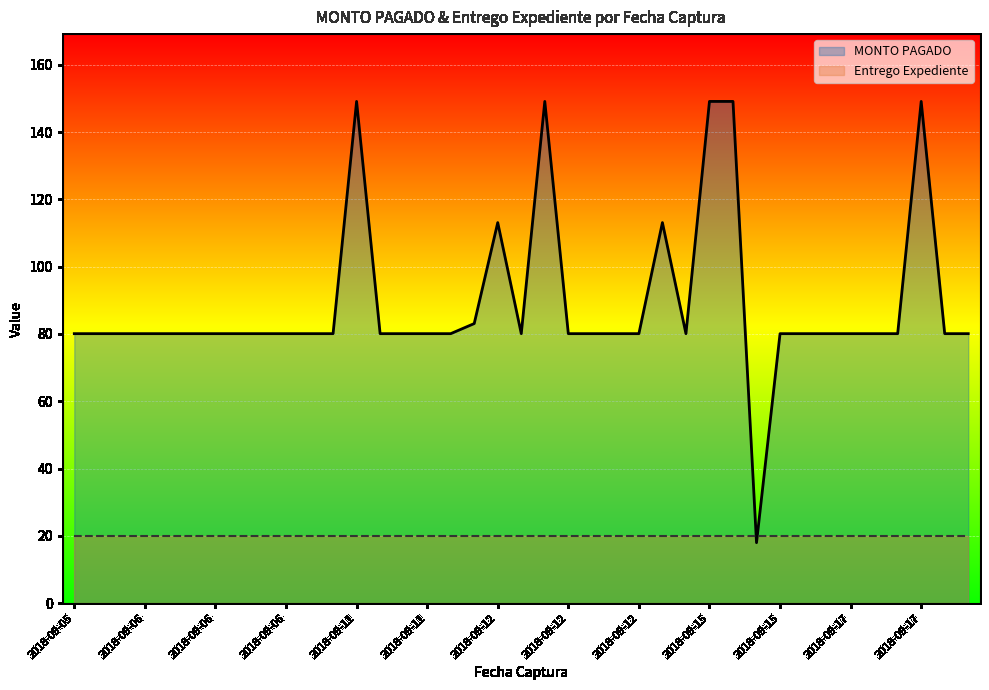

Which category has the lowest value in the MONTO PAGADO series?

29